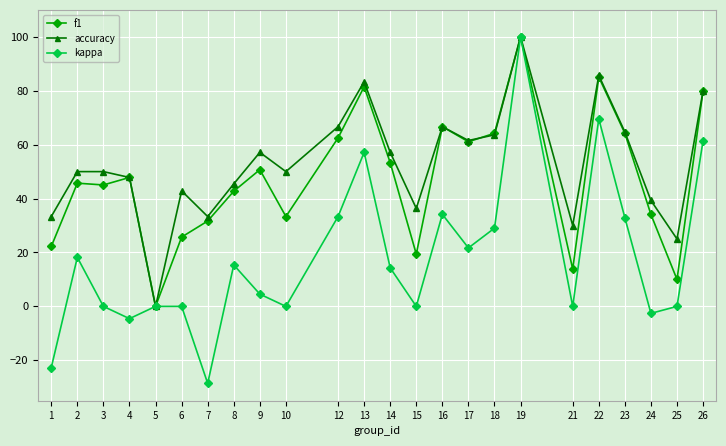

At which category is the sum across all series the highest?

19